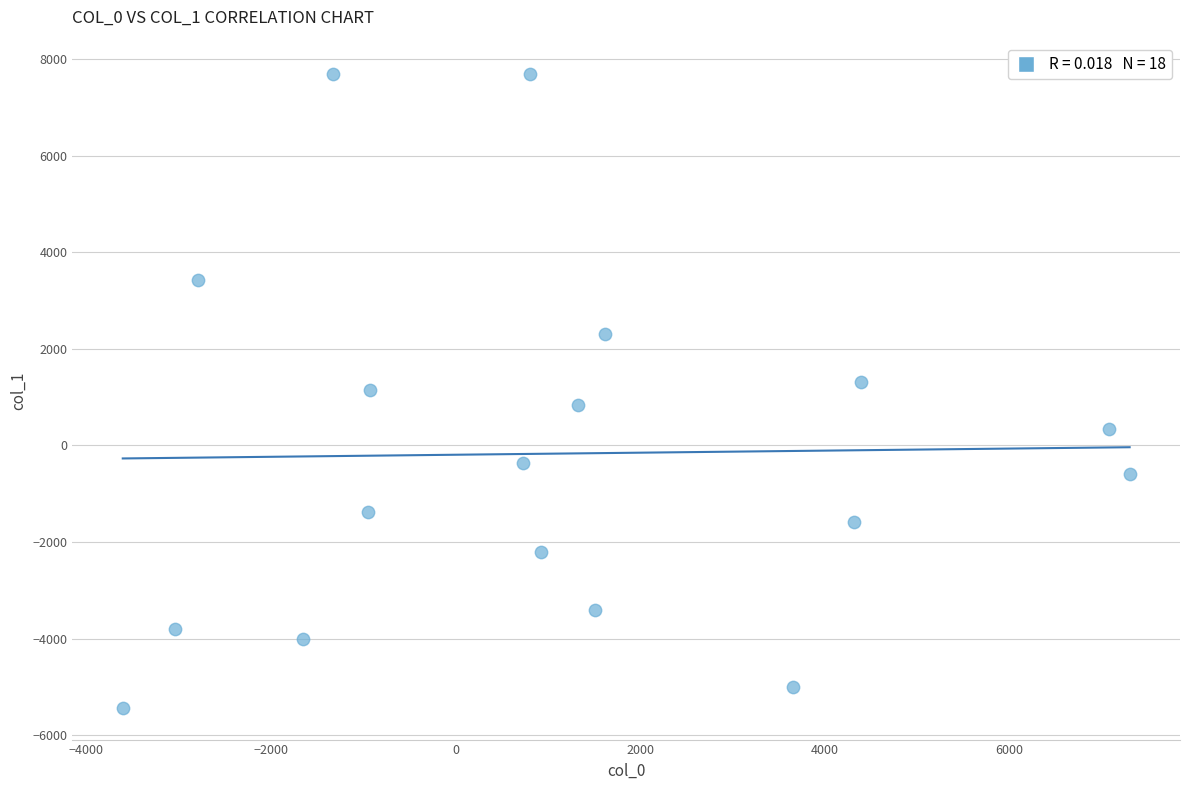

What is the range of X values (max minus min)?

10905.4